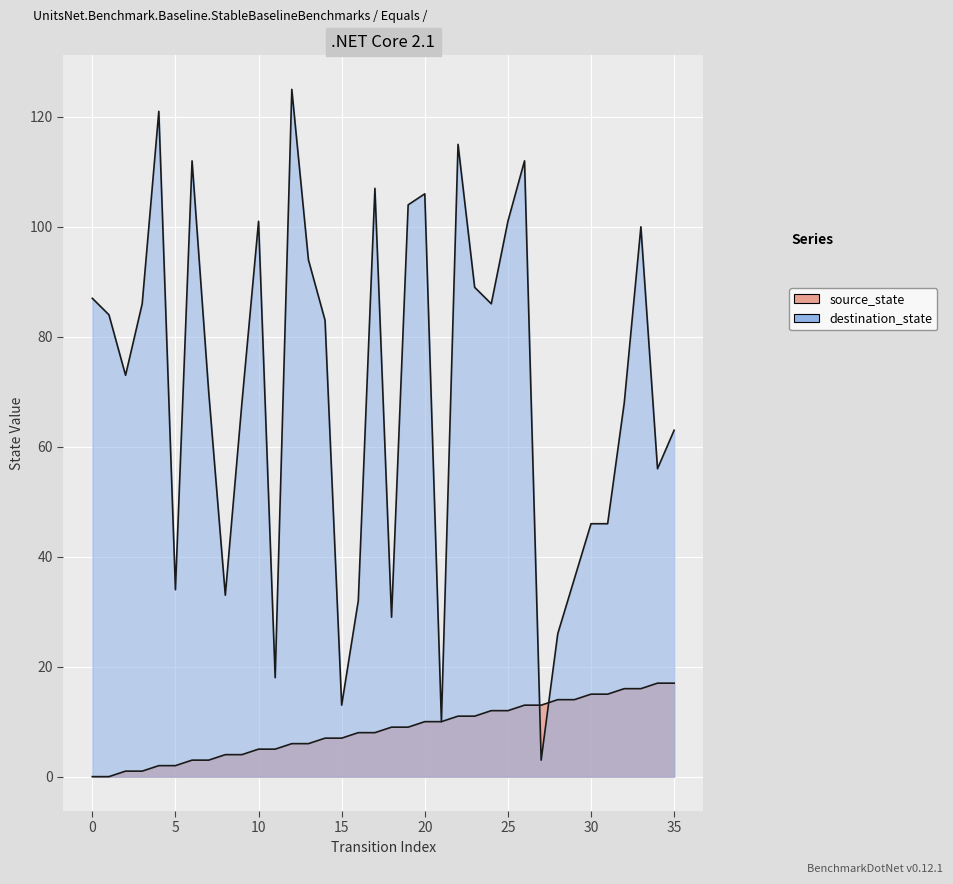

Which series changed the most between 20 and 31?

destination_state